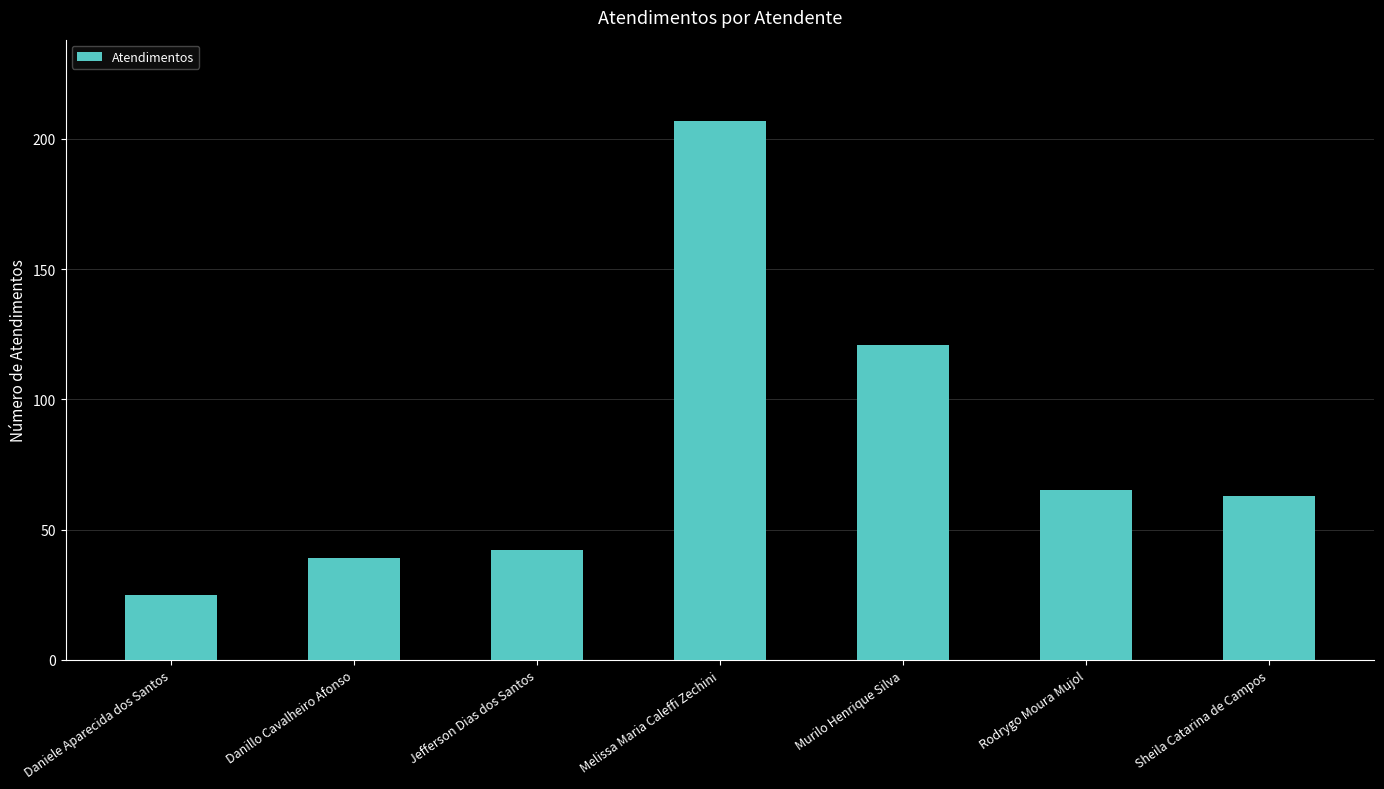

Which category has the highest value across all series?

Melissa Maria Caleffi Zechini